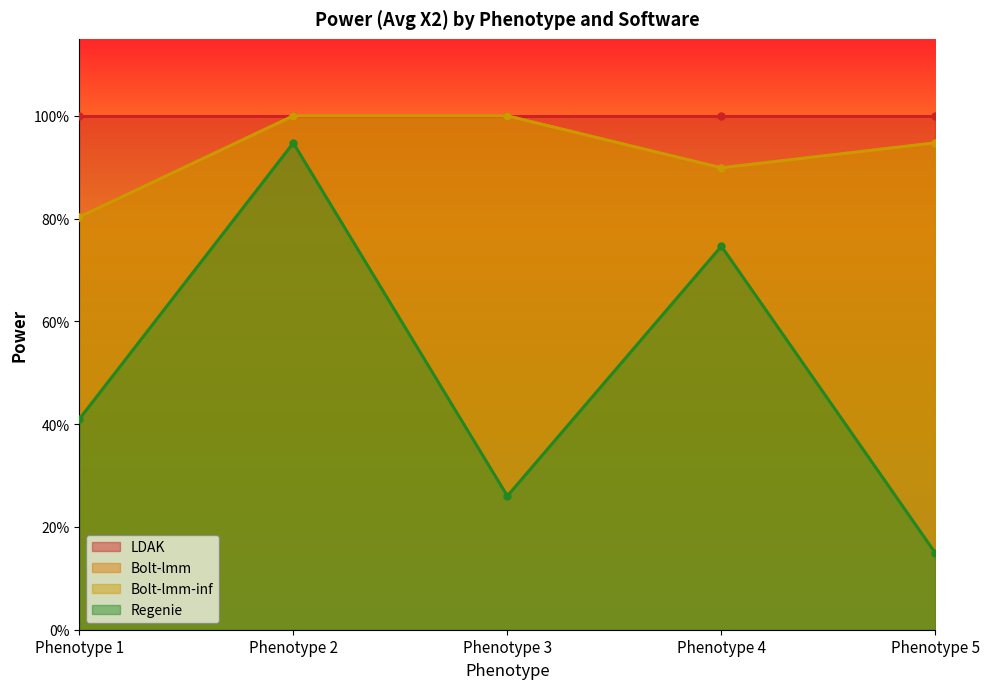

At which category is the sum across all series the highest?

Phenotype 2